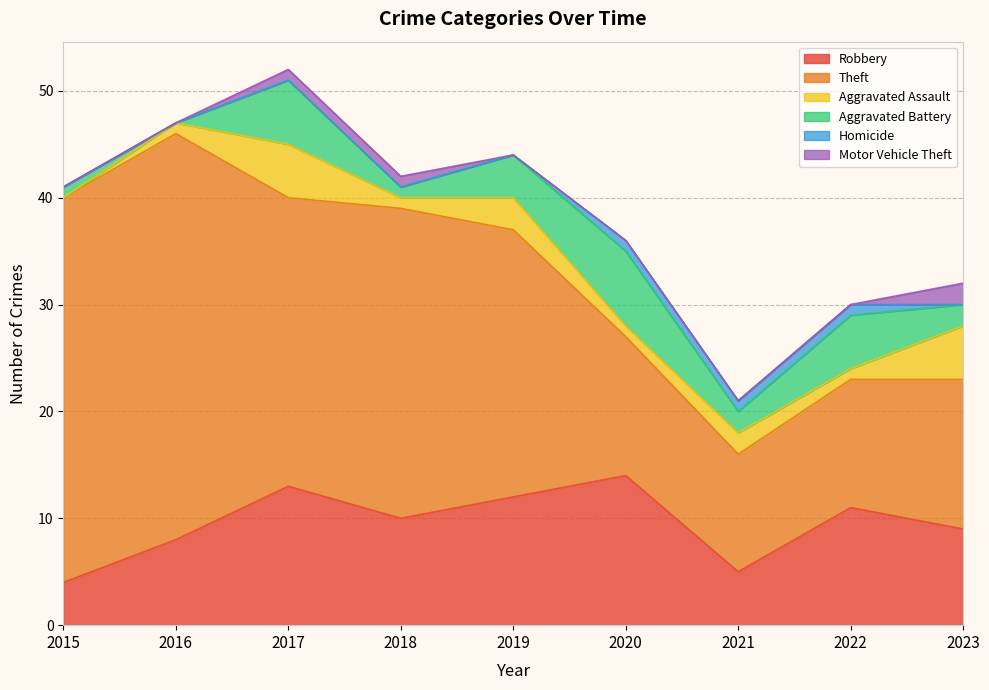

How many series are shown in this chart?

6